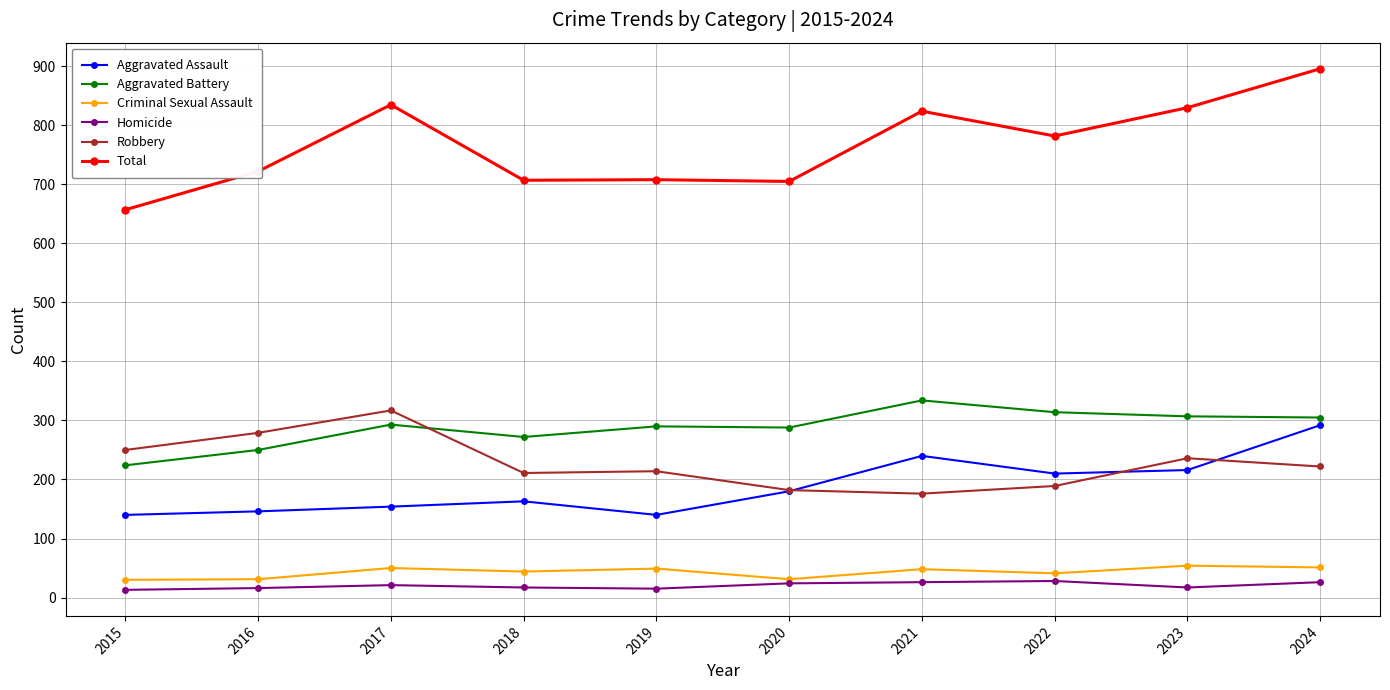

True or false: Robbery has a value of 250 at 2015.

True